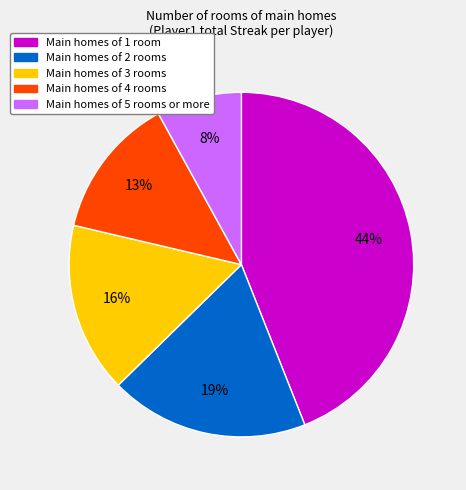

To the nearest percent, what is the difference between the largest and smallest slice percentages?

36%